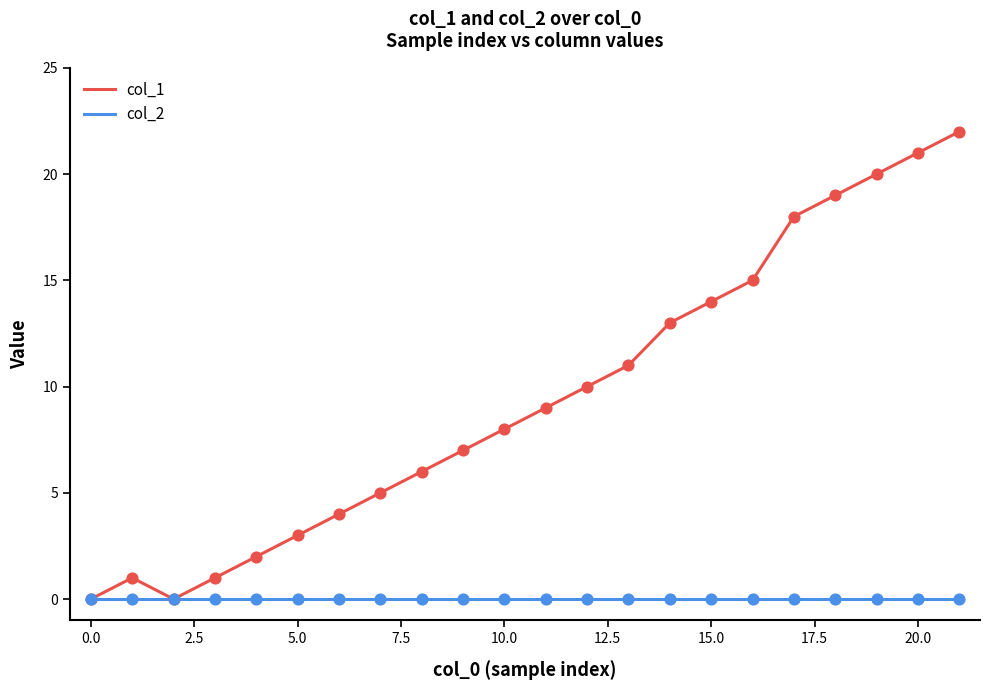

Which series has the widest spread of values?

col_1